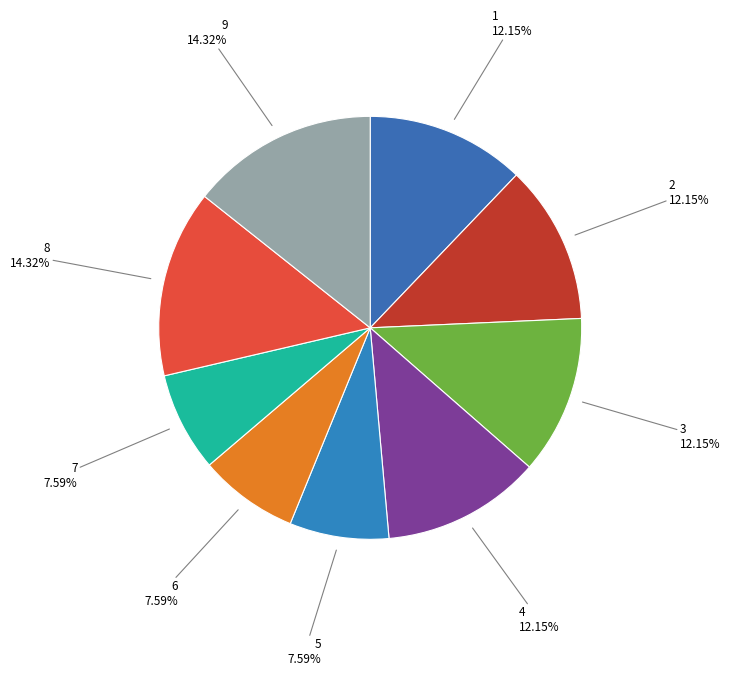

Is the sum of 7 and 1 greater than half?

No